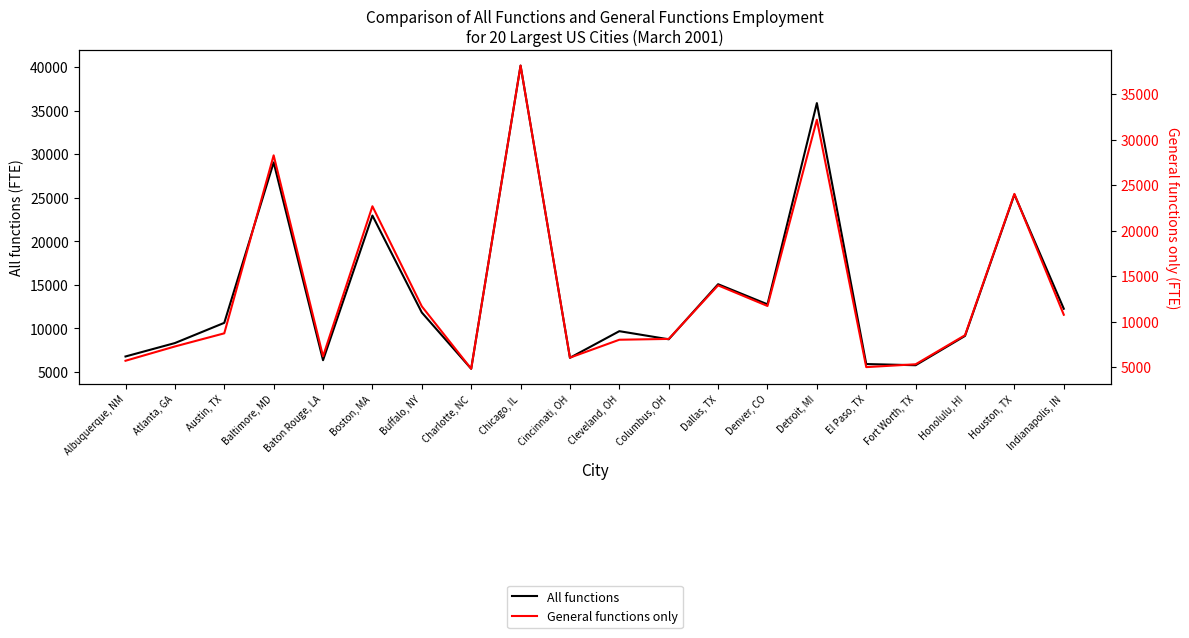

True or false: General functions only and All functions cross at least once.

False